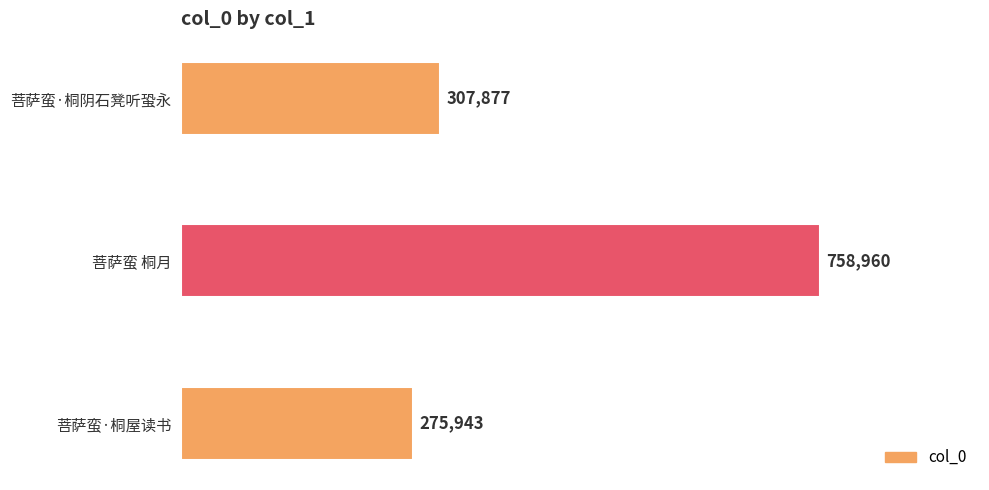

What position from the bottom is 菩萨蛮 桐月?

2